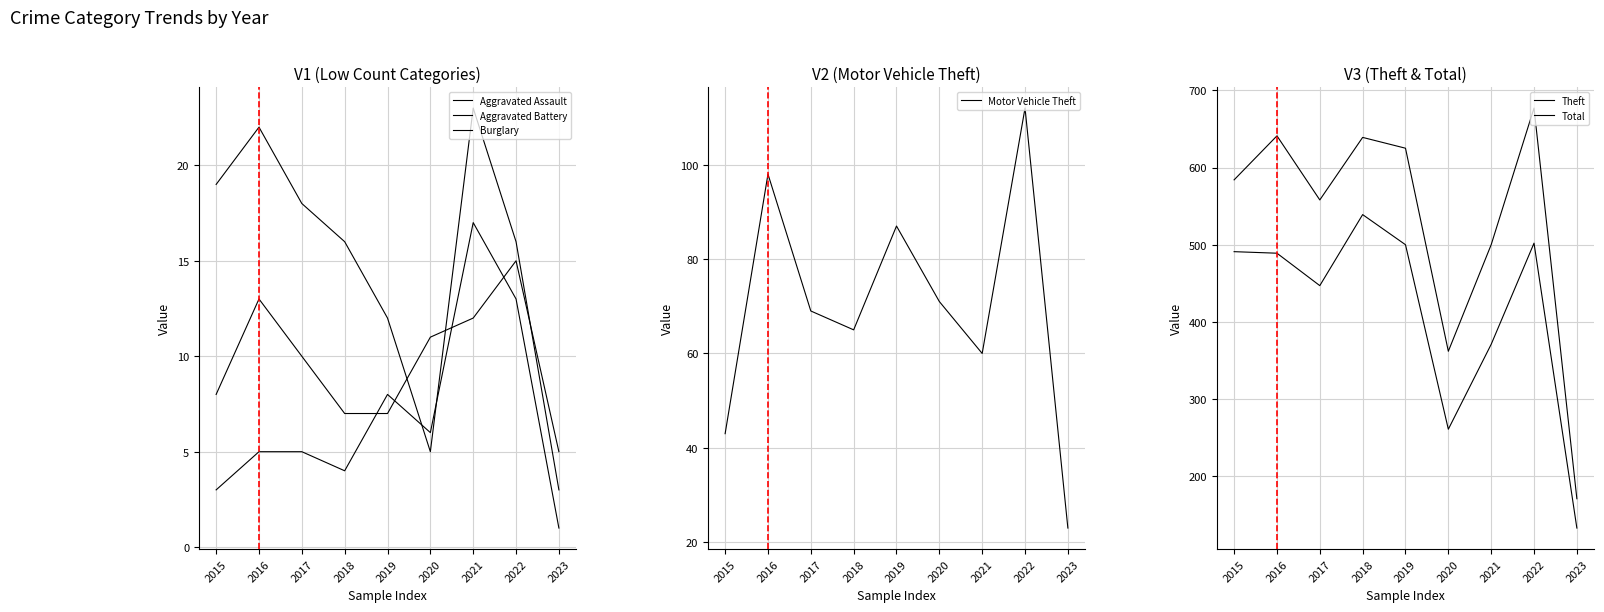

How many series are shown in this chart?

6